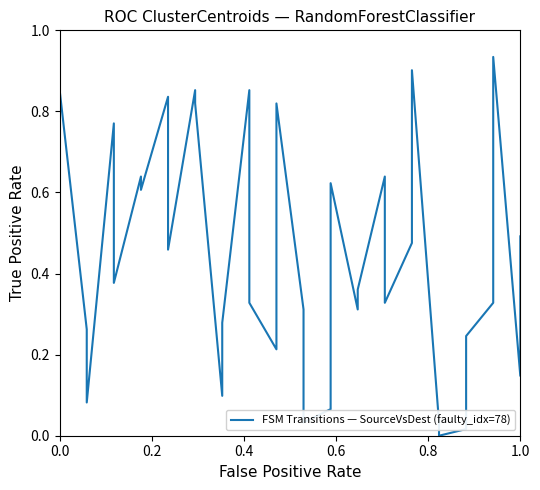

What is the greatest value displayed?

1.0